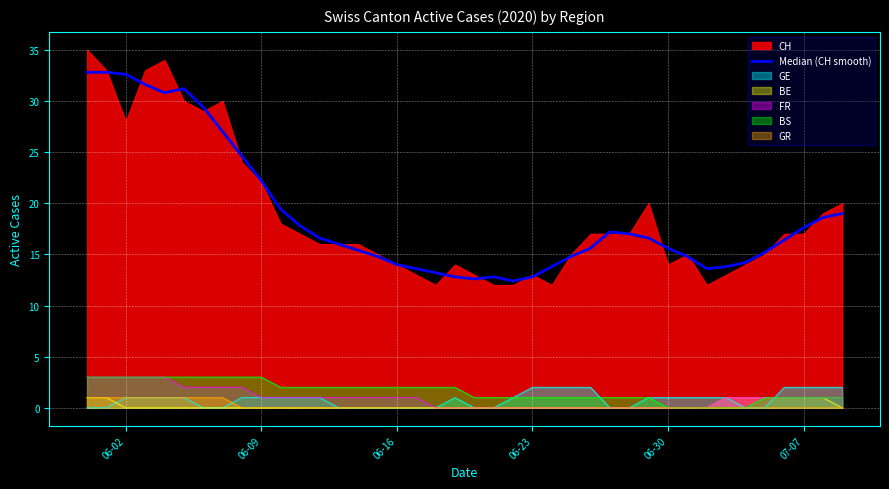

What is the highest value of the BE series?

1.0